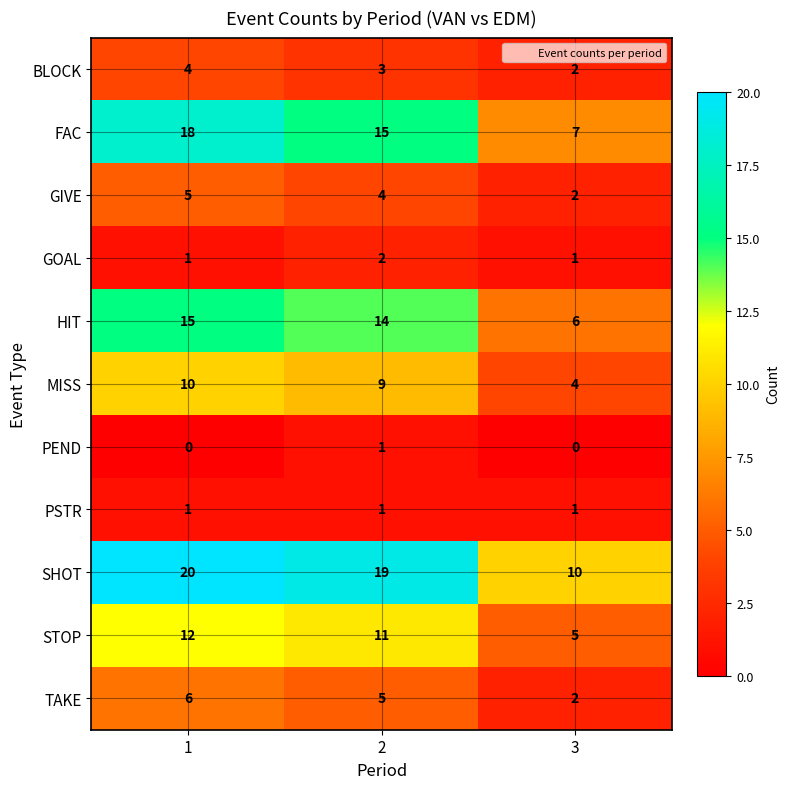

What is the difference between the maximum and minimum values in the SHOT series?

10